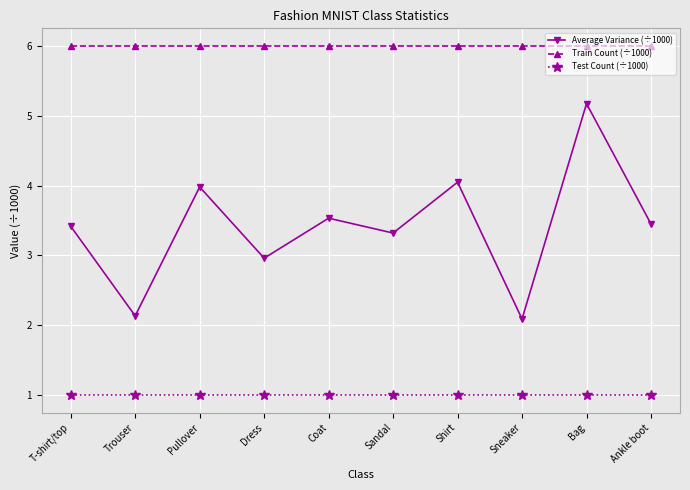

True or false: Train Count (÷1000) and Average Variance (÷1000) cross at least once.

False